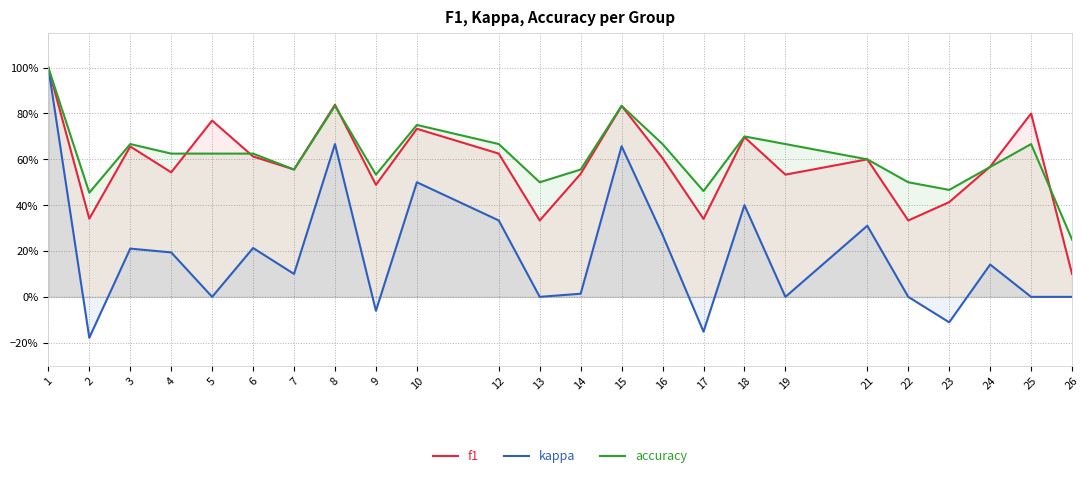

The value of f1 at 6 is 0.6. True or false?

True